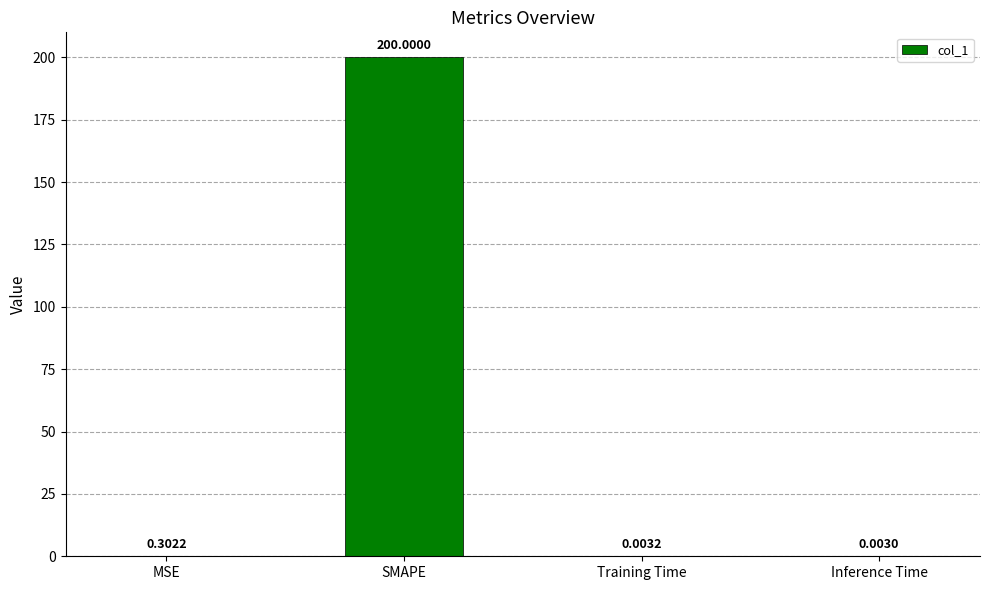

What is the sum of all values?

200.3